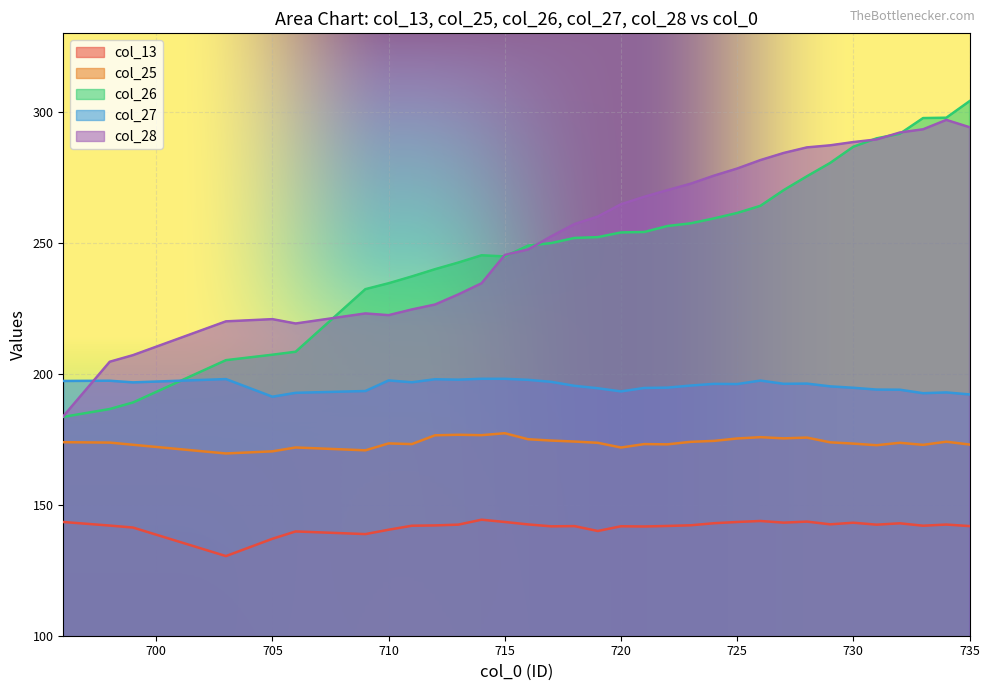

The col_13 series shows 35.4 at 37. True or false?

False